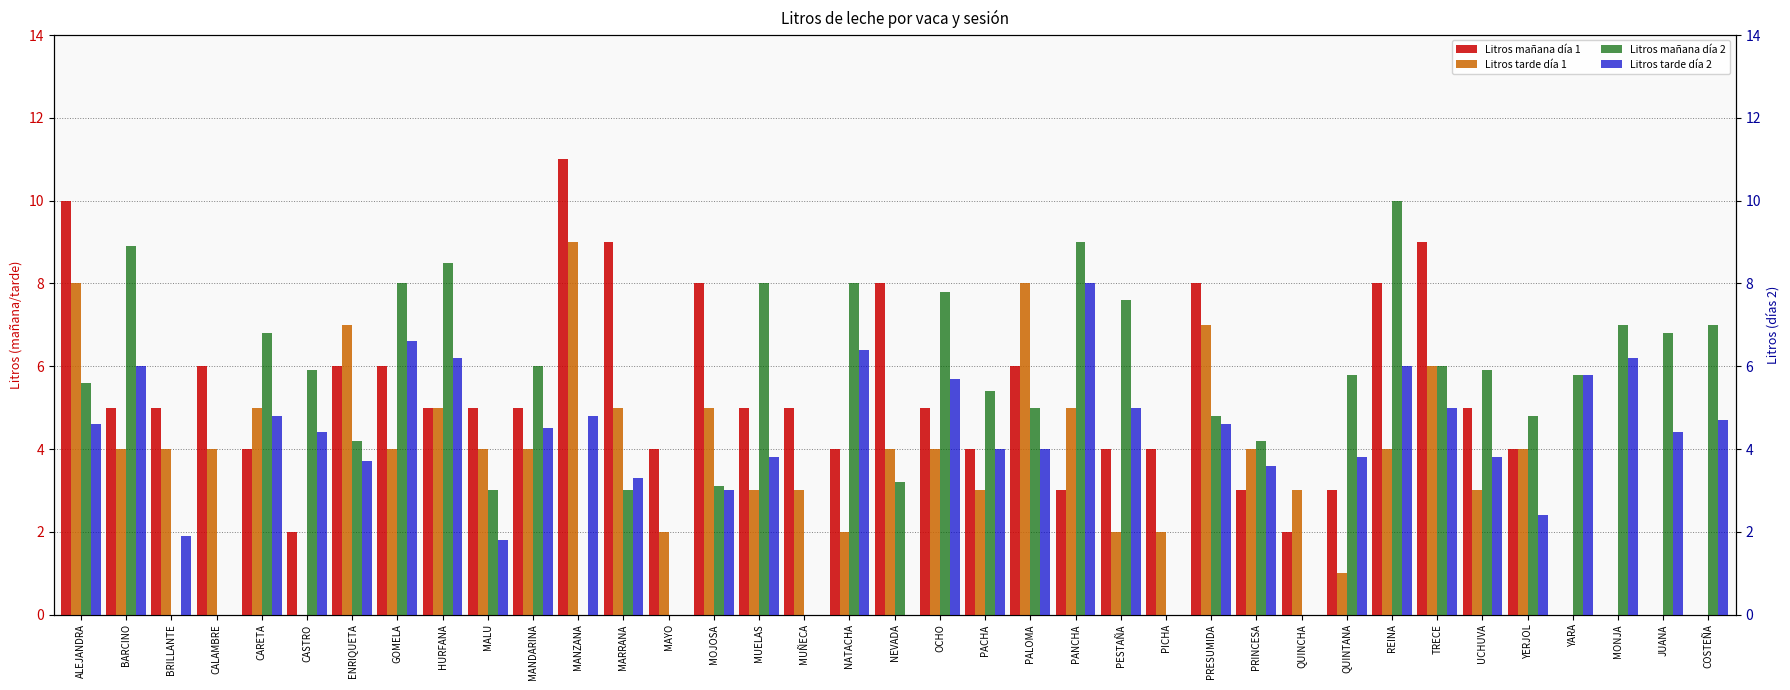

At which label is Litros tarde día 1 closest to 4?

BARCINO